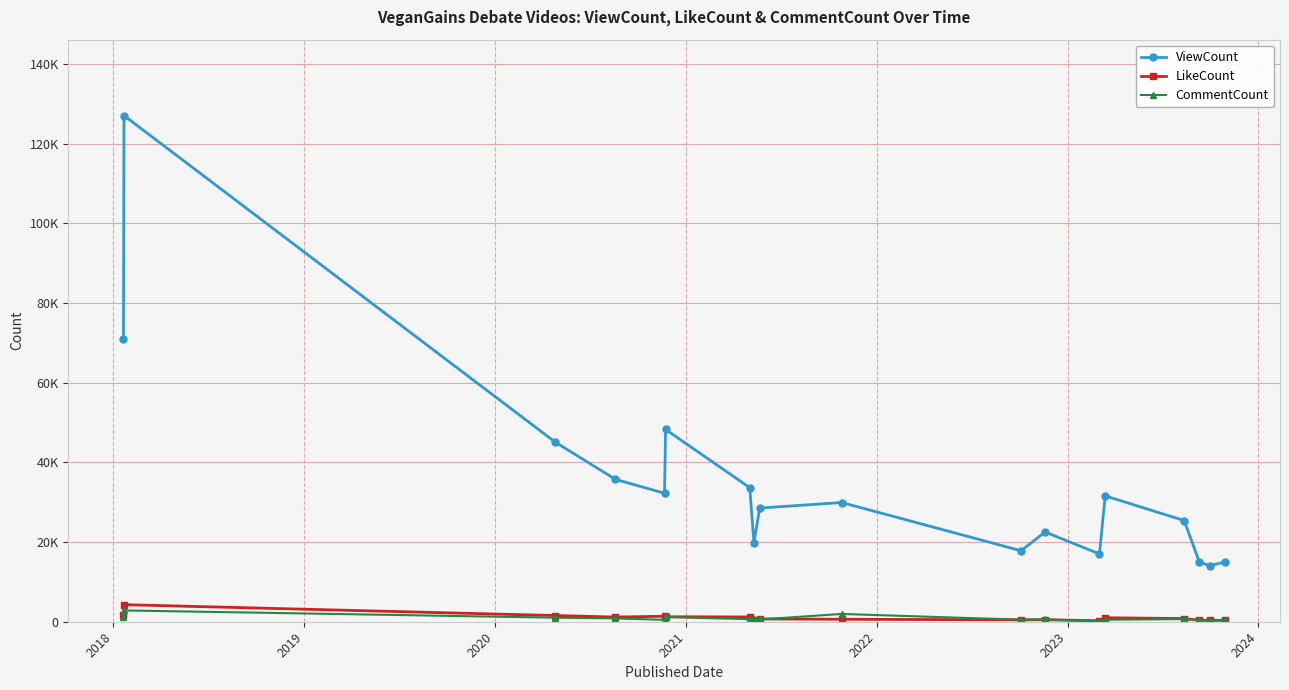

What are all the series names shown in the legend?

ViewCount, LikeCount, CommentCount